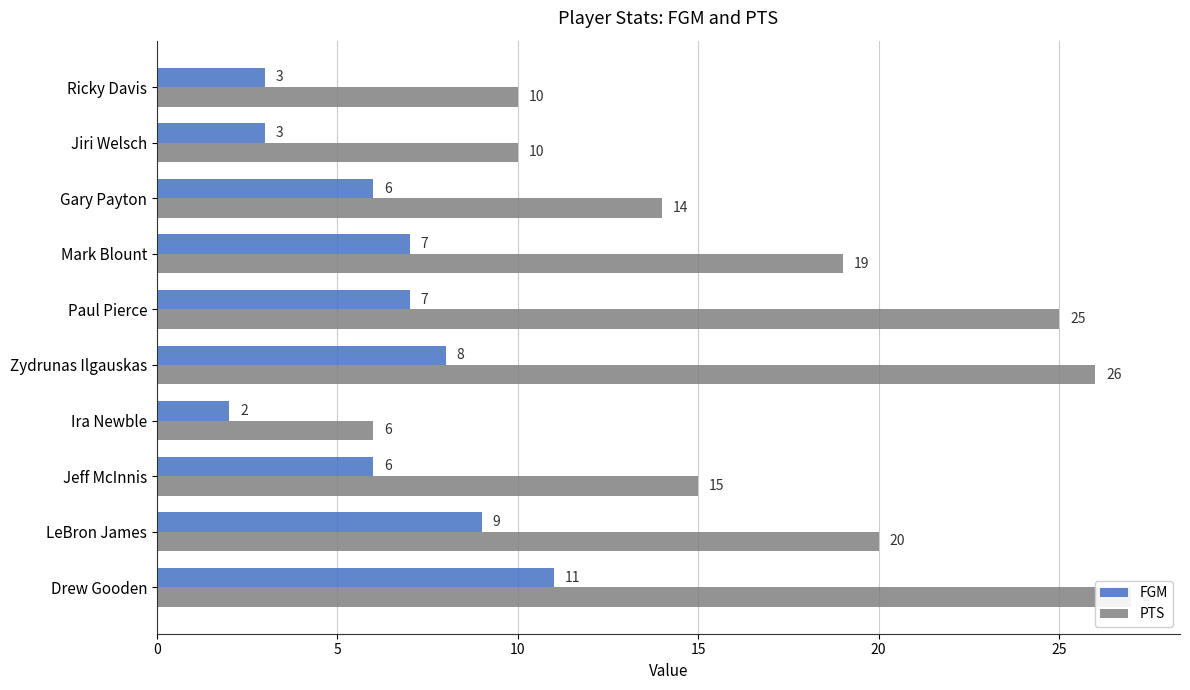

What is the label of the 8th bar from the right?

Jeff McInnis